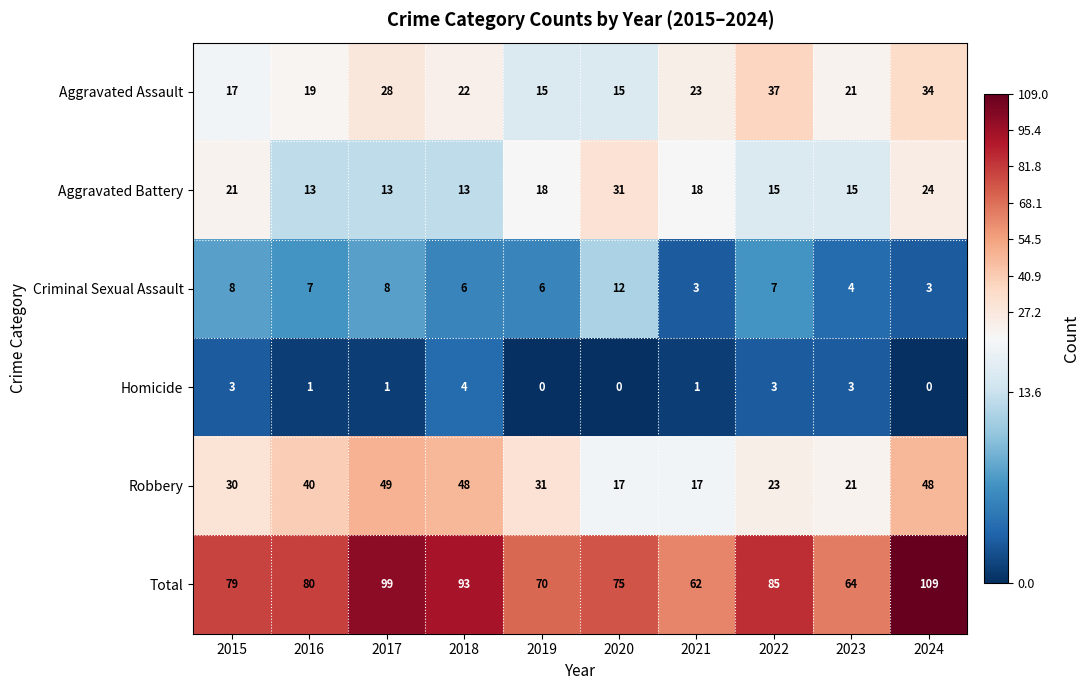

The value of Robbery at 2015 is 30. True or false?

True